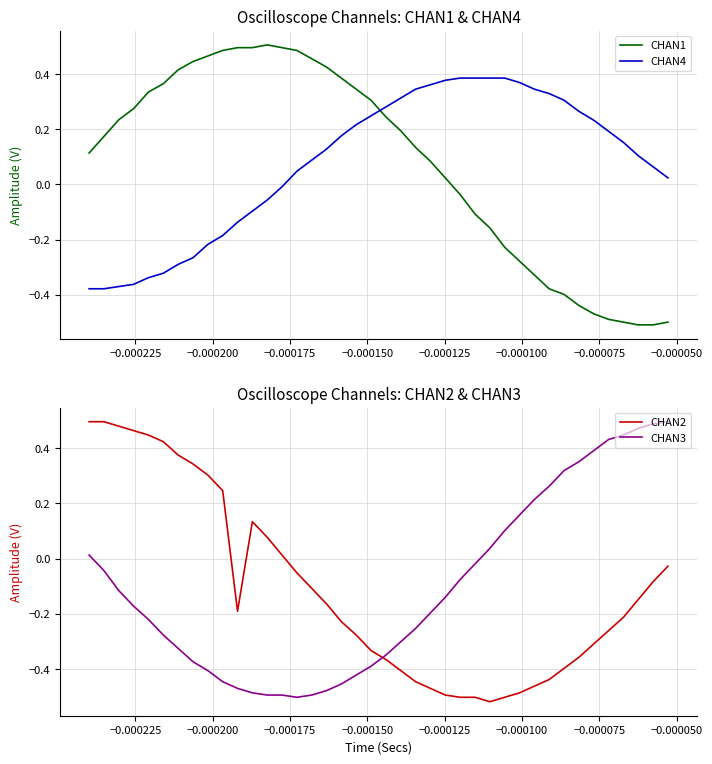

True or false: CHAN4 and CHAN1 cross at least once.

True